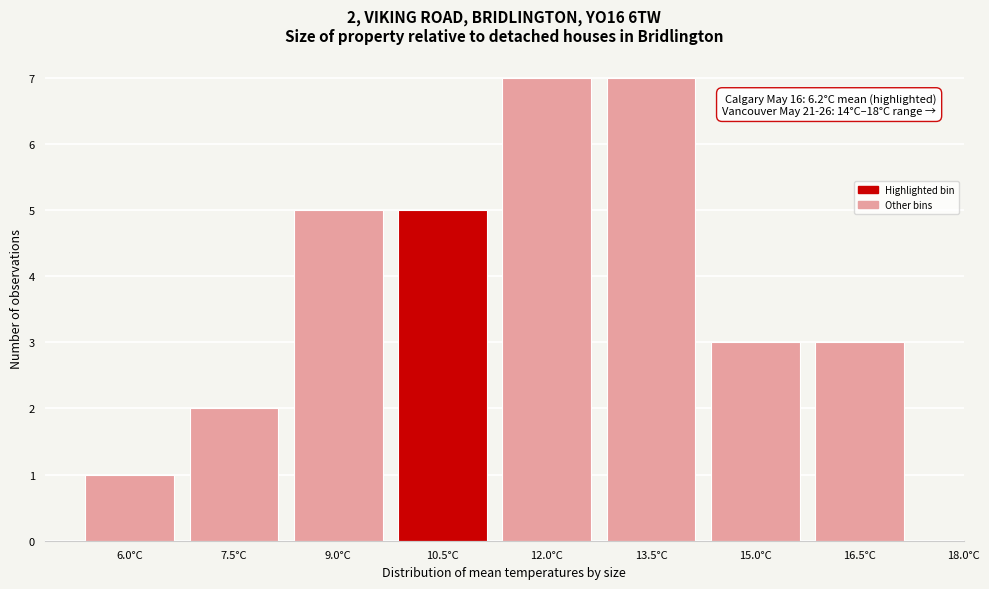

Reading left to right, extract all data points from this chart.

6.0°C=1	7.5°C=2	9.0°C=5	10.5°C=5	12.0°C=7	13.5°C=7	15.0°C=3	16.5°C=3